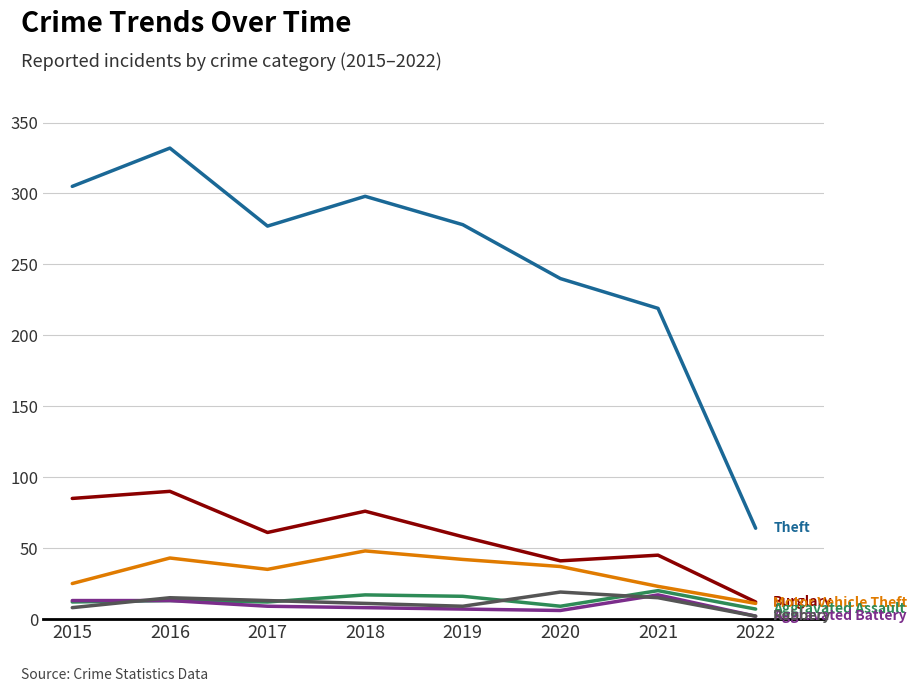

At which category is the sum across all series the highest?

2016